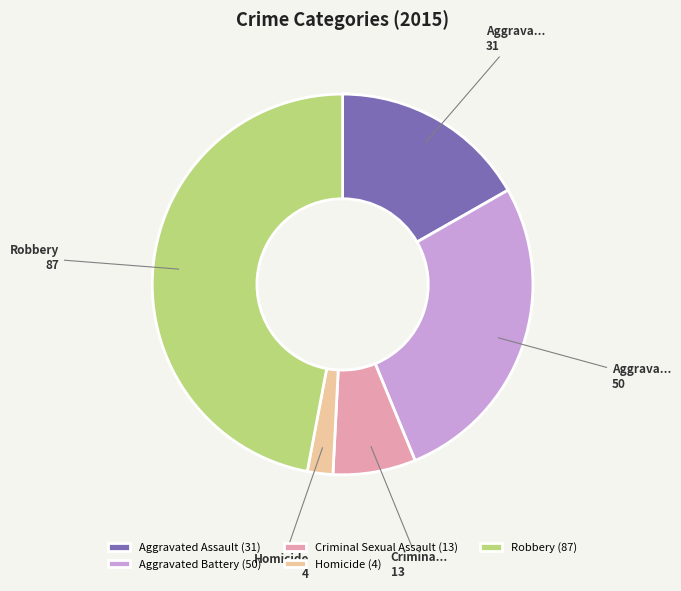

What is the smallest slice in the pie chart?

Homicide